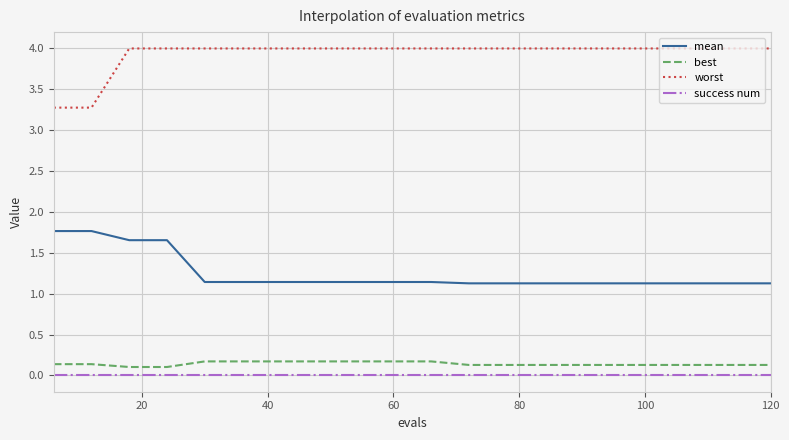

At how many categories does at least one series exceed 1?

20